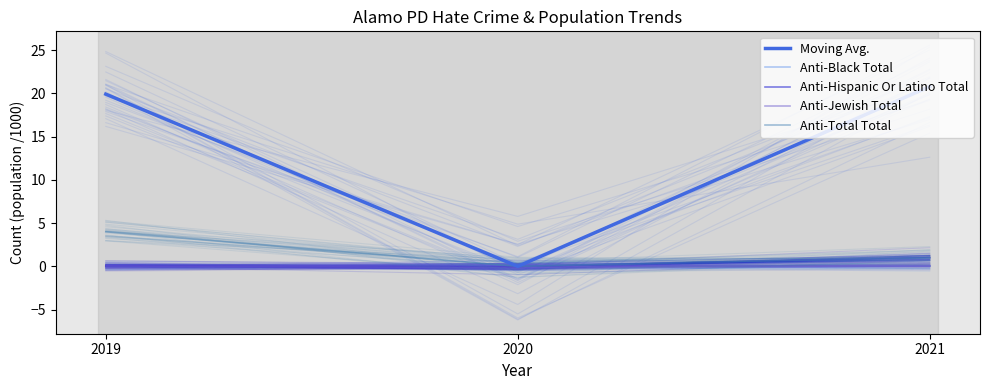

How many data points does each series have?

3